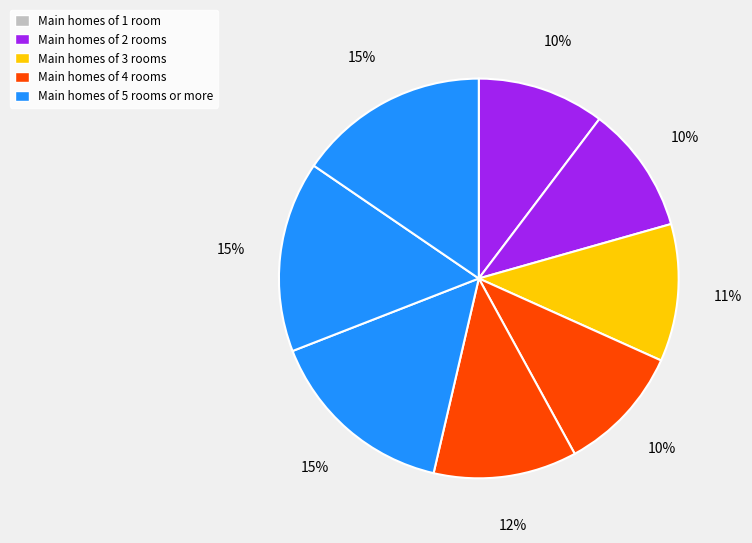

How many segments does this pie chart have?

8